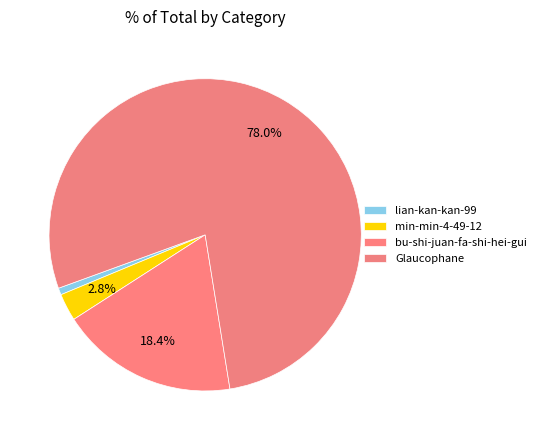

What percentage is NOT represented by bu-shi-juan-fa-shi-hei-gui?

81.6%